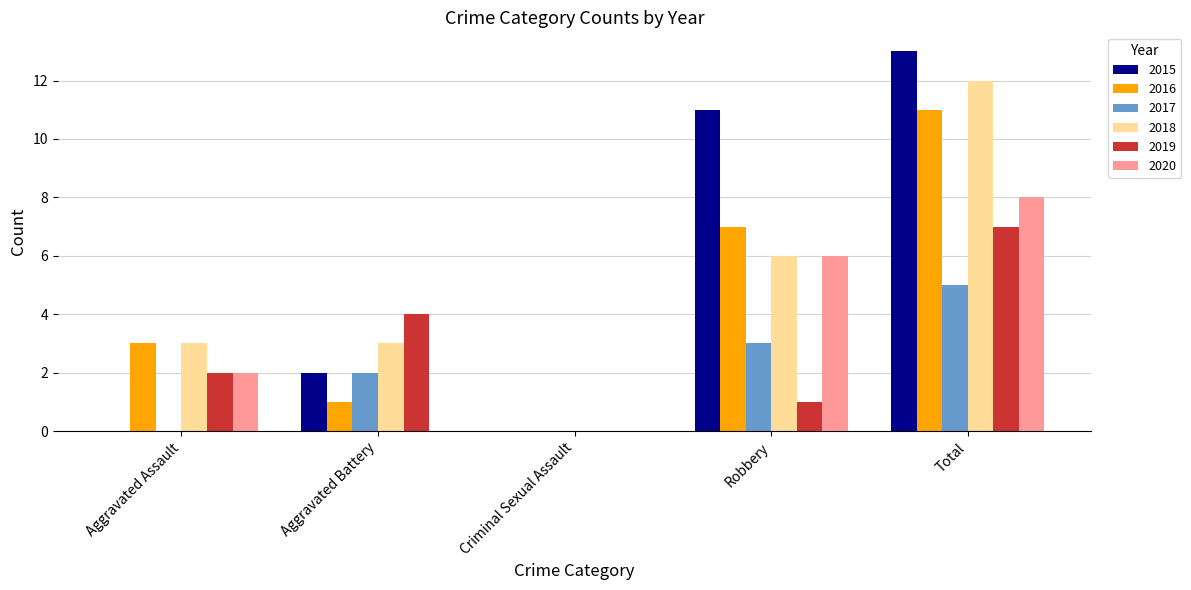

At which category does the chart reach its peak across all series?

Total